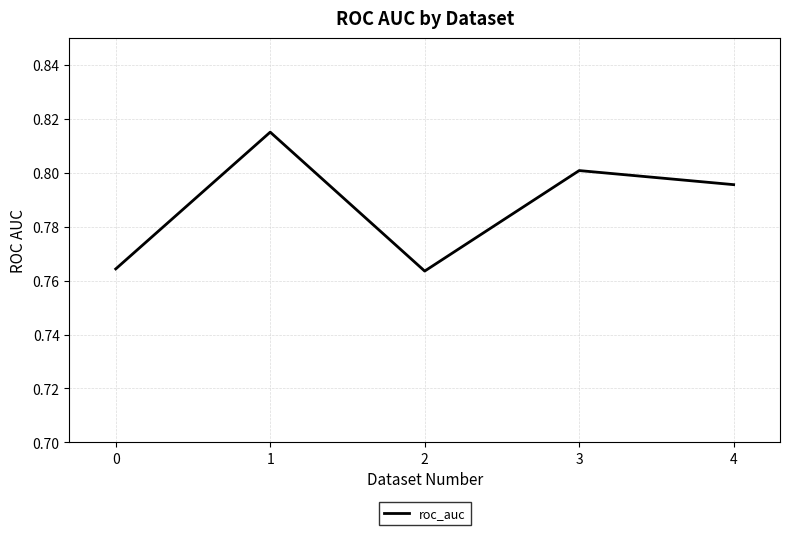

What is the sum of the values at 3 and 0?

1.6